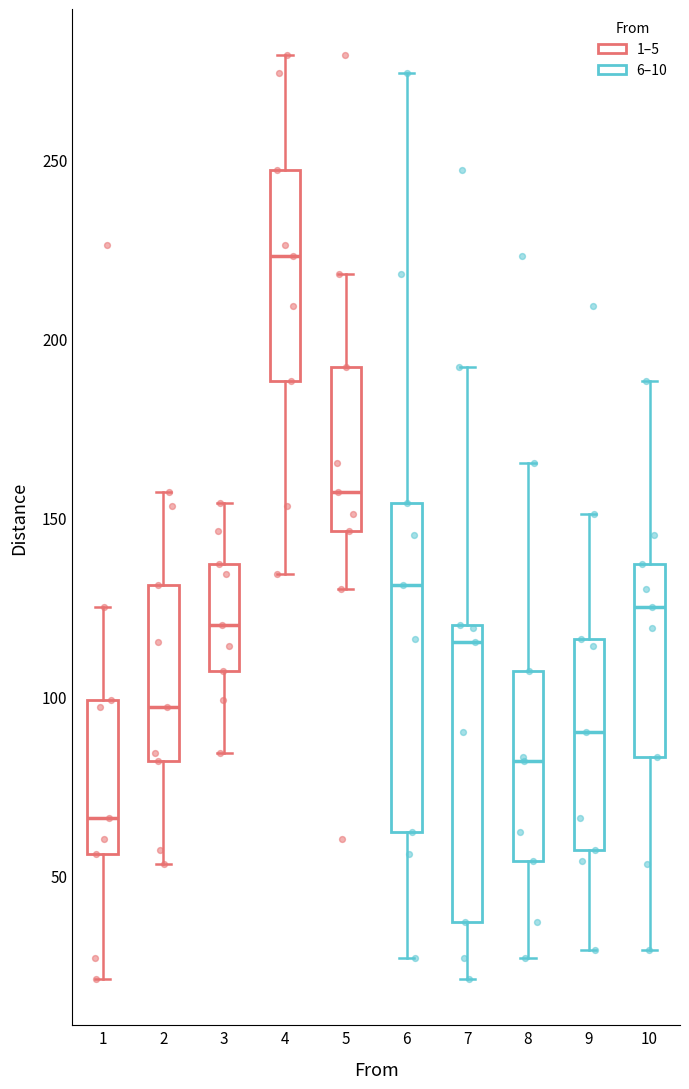

Where does the median line of the box at x = 8 sit on the y-axis? The values are not printed on the chart, so give them approximately, as read against the axis.

80